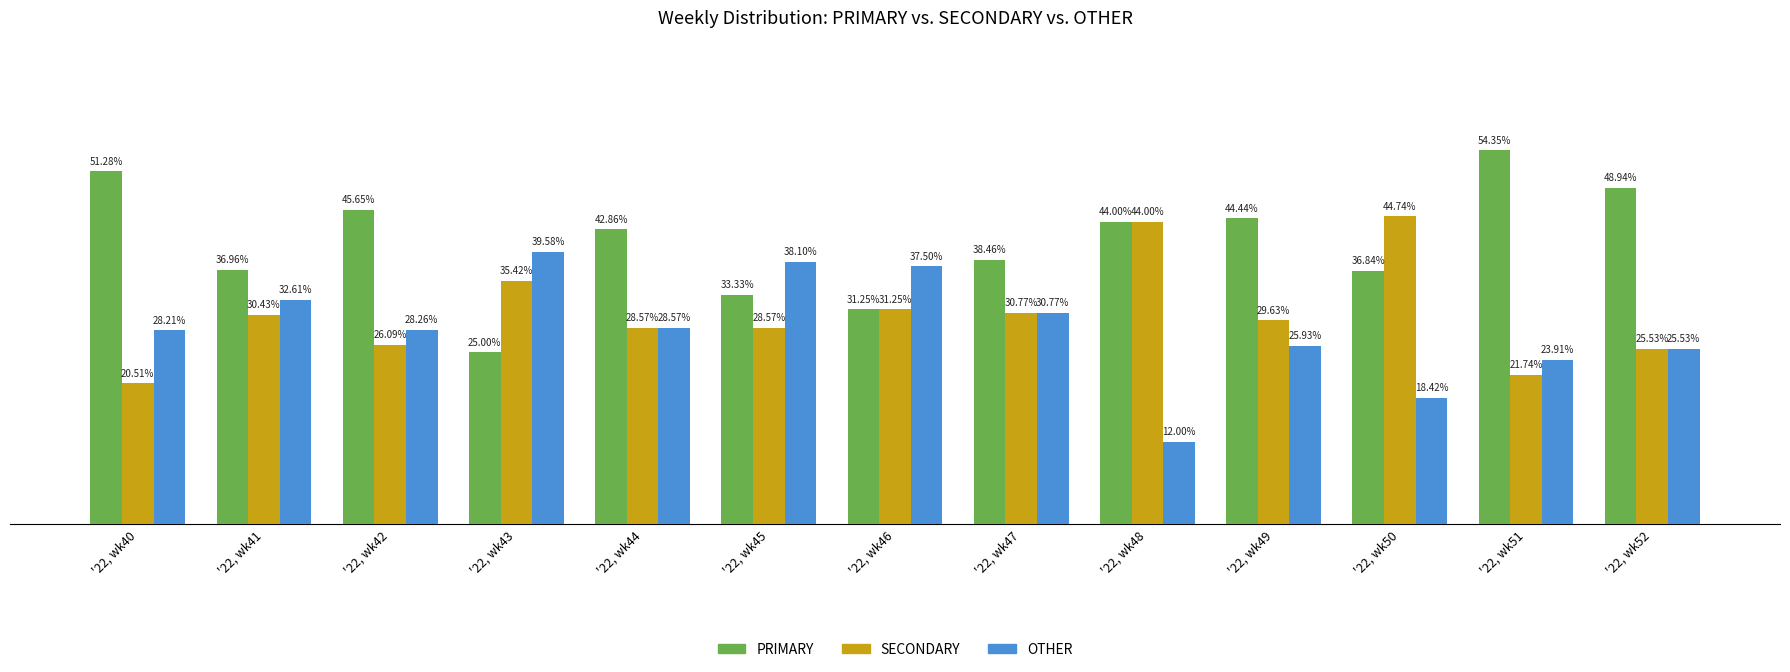

Is the value of SECONDARY at '22, wk44 greater than the value of OTHER at '22, wk43?

No